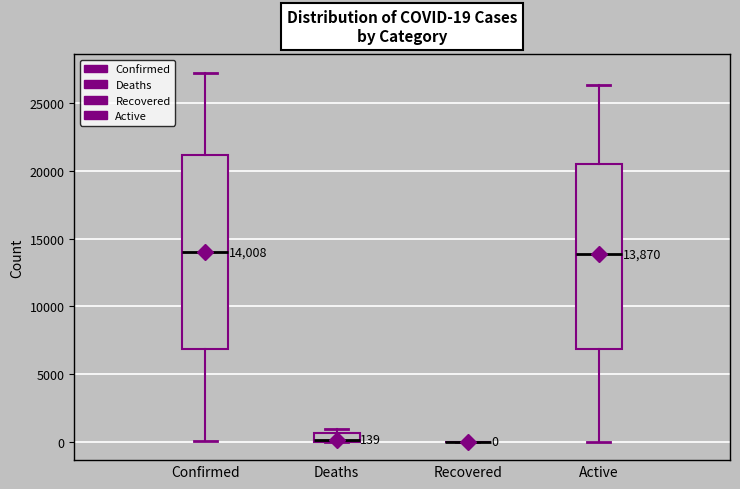

Comparing the boxes themselves (not the whiskers), which one is the tallest?

Confirmed